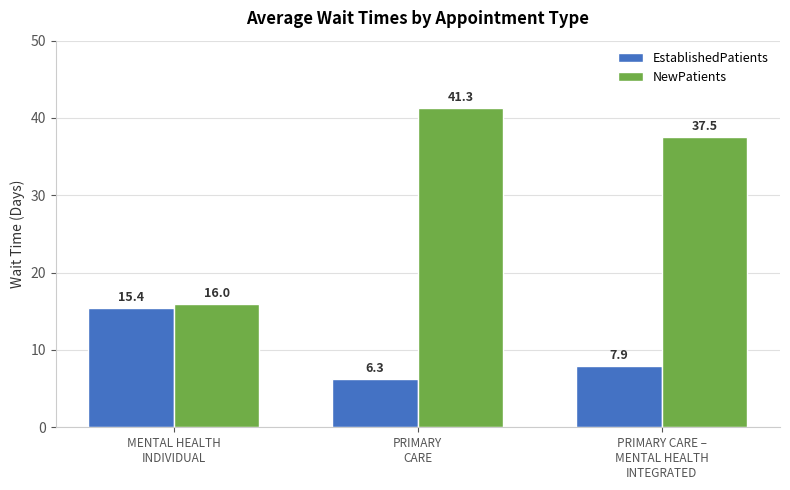

List the series in order of their overall mean, lowest first.

EstablishedPatients, NewPatients